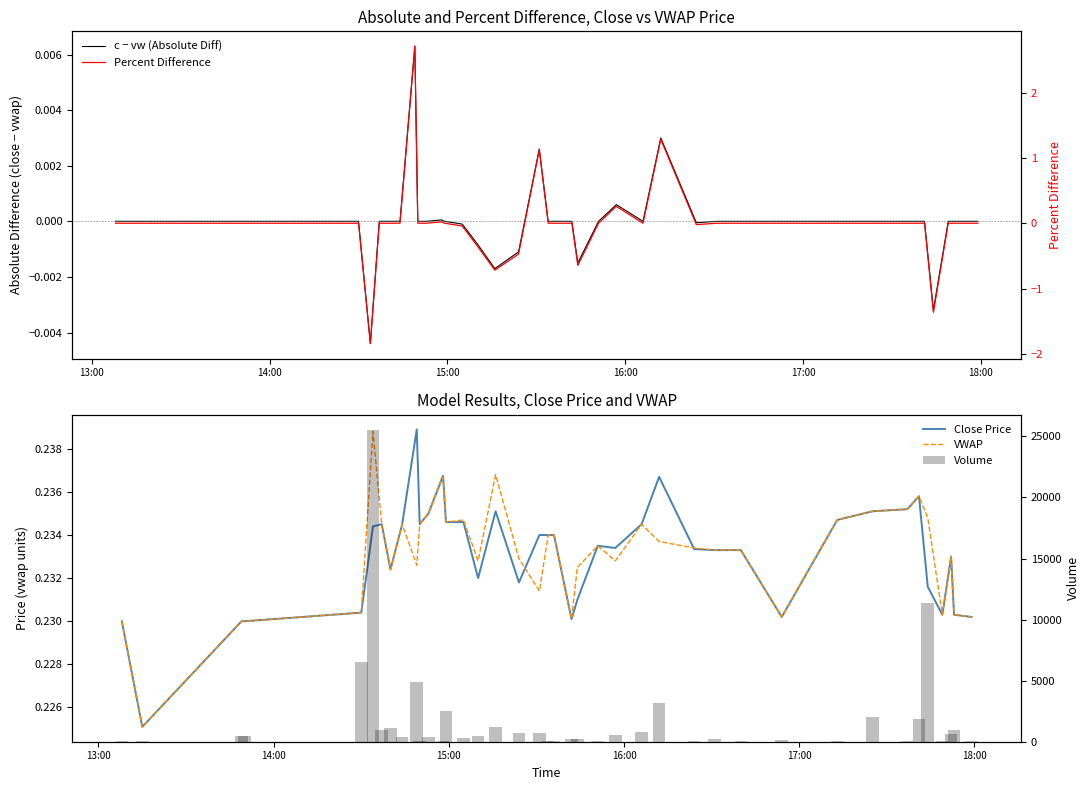

Reading left to right, transcribe all the data shown in this chart.

c − vw (Absolute Diff): 0.0	0.0	0.0	0.0	0.0	-0.0	0.0	0.0	0.0	0.0	0.0	0.0	0.0	0.0	-0.0	-0.0	-0.0	-0.0	0.0	0.0	0.0	0.0	-0.0	0.0	0.0	0.0	0.0	-0.0	0.0	0.0	0.0	0.0	0.0	0.0	0.0	-0.0	0.0	0.0	0.0	0.0
Close Price: 0.2	0.2	0.2	0.2	0.2	0.2	0.2	0.2	0.2	0.2	0.2	0.2	0.2	0.2	0.2	0.2	0.2	0.2	0.2	0.2	0.2	0.2	0.2	0.2	0.2	0.2	0.2	0.2	0.2	0.2	0.2	0.2	0.2	0.2	0.2	0.2	0.2	0.2	0.2	0.2
VWAP: 0.2	0.2	0.2	0.2	0.2	0.2	0.2	0.2	0.2	0.2	0.2	0.2	0.2	0.2	0.2	0.2	0.2	0.2	0.2	0.2	0.2	0.2	0.2	0.2	0.2	0.2	0.2	0.2	0.2	0.2	0.2	0.2	0.2	0.2	0.2	0.2	0.2	0.2	0.2	0.2
Percent Difference: 0.0	0.0	0.0	0.0	0.0	-1.8	0.0	0.0	0.0	2.7	0.0	0.0	0.0	0.0	-0.0	-0.3	-0.7	-0.5	1.1	0.0	0.0	0.0	-0.6	0.0	0.3	0.0	1.3	-0.0	0.0	0.0	0.0	0.0	0.0	0.0	0.0	-1.4	0.0	0.0	0.0	0.0
Volume: 100.0	100.0	500.0	464.0	6545.0	25510.0	1000.0	1100.0	401.0	4859.0	100.0	400.0	100.0	2511.0	304.0	444.0	1186.0	704.0	735.0	100.0	100.0	200.0	200.0	100.0	555.0	809.0	3160.0	100.0	200.0	100.0	147.0	100.0	2000.0	100.0	1900.0	11372.0	100.0	600.0	1000.0	100.0